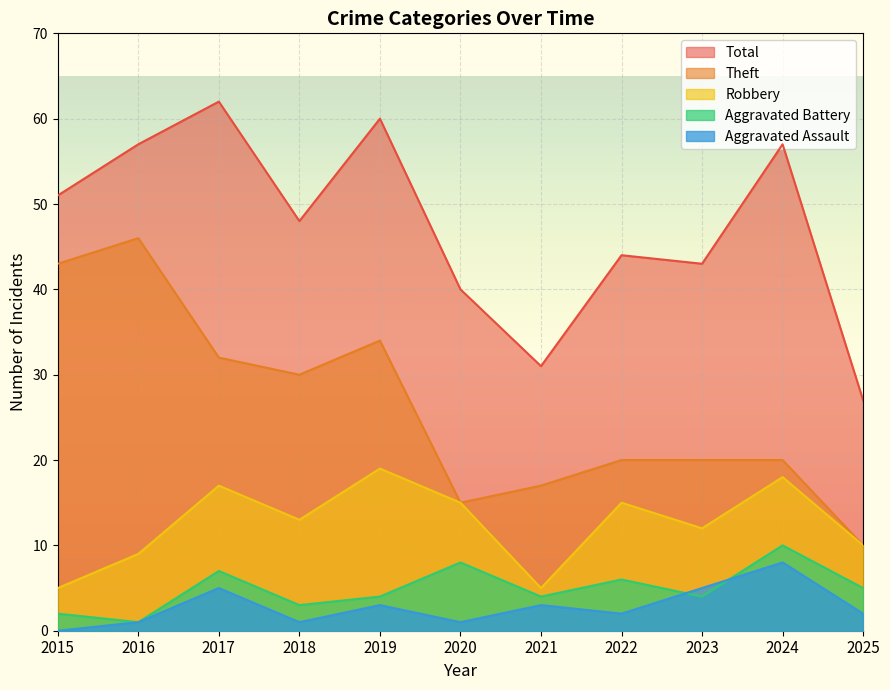

At which category is the sum across all series the highest?

2017